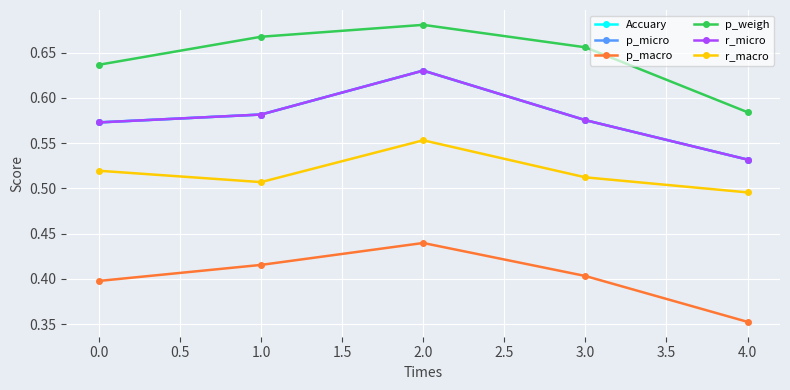

Is this an area chart (filled region under the line)?

No